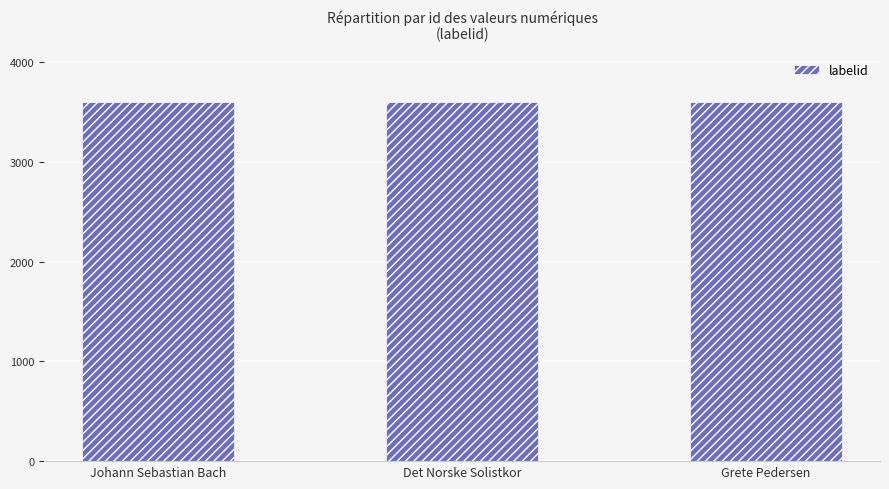

Rank the categories by credit value from highest to lowest.

Johann Sebastian Bach, Det Norske Solistkor, Grete Pedersen